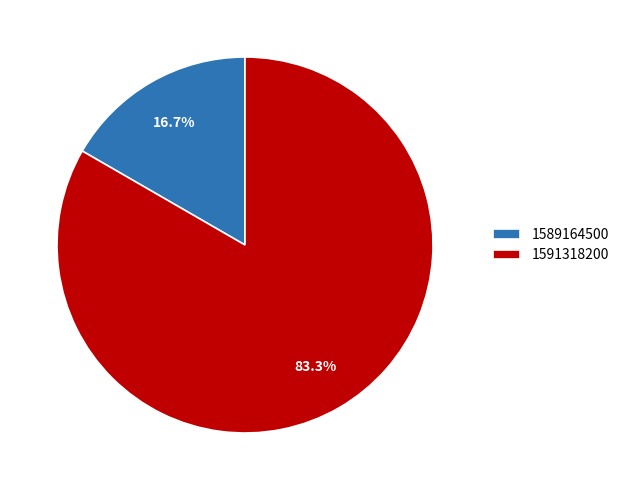

Combined, do 1591318200 and 1589164500 account for over 50%?

Yes